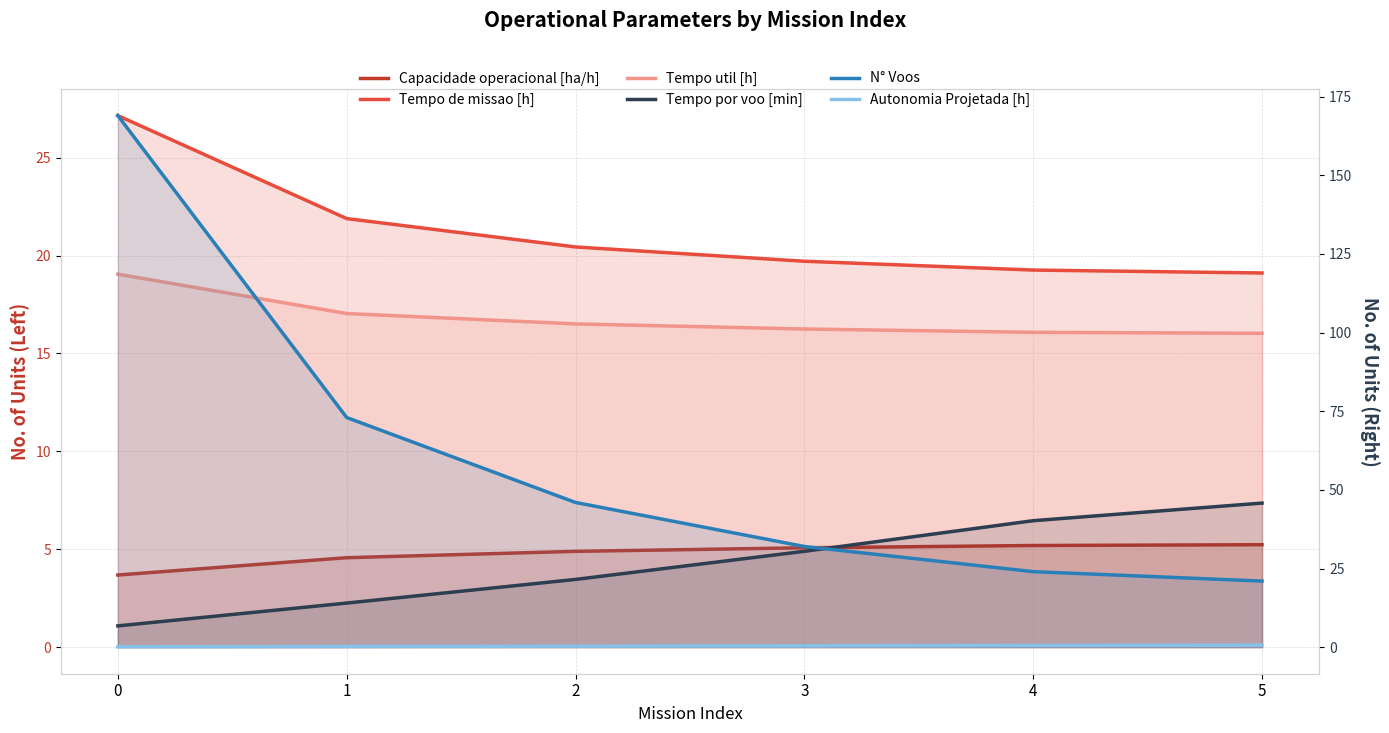

Which series has the largest total across all categories?

N° Voos